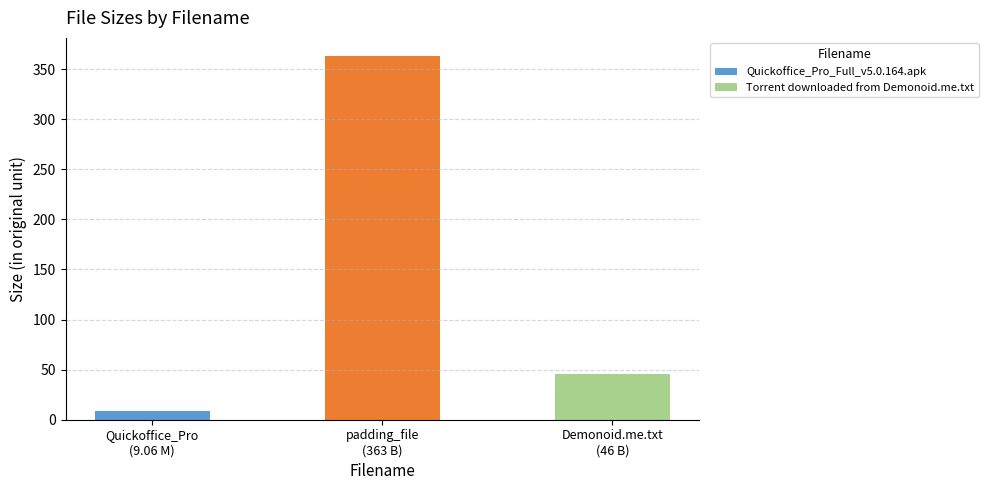

What position from the right is Torrent downloaded from Demonoid.me.txt?

1